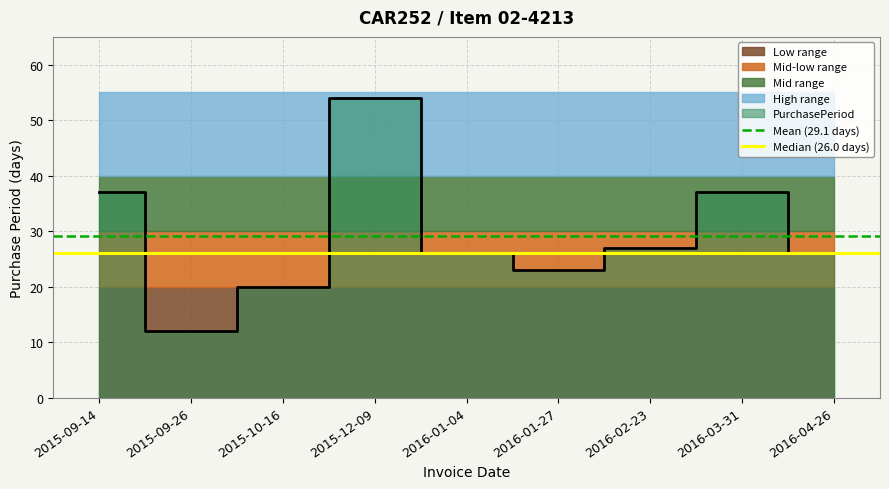

What is the sum of all Mean (29.1 days) values?

58.2